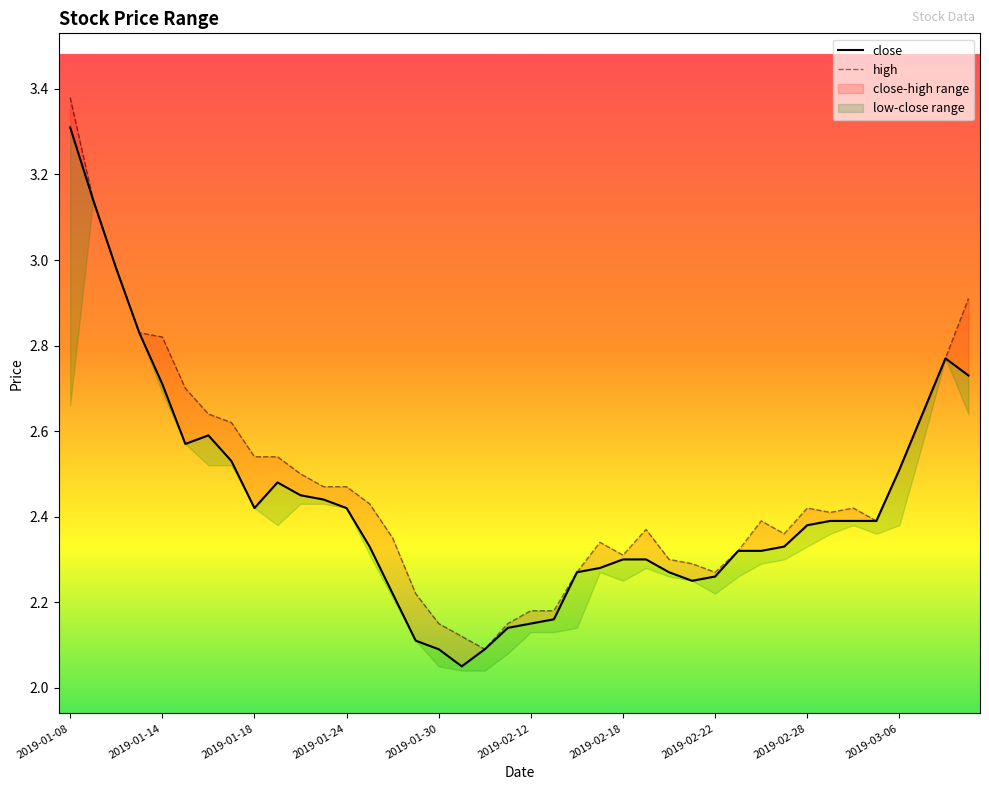

Where is the data nearest to the value 2?

2019-01-31